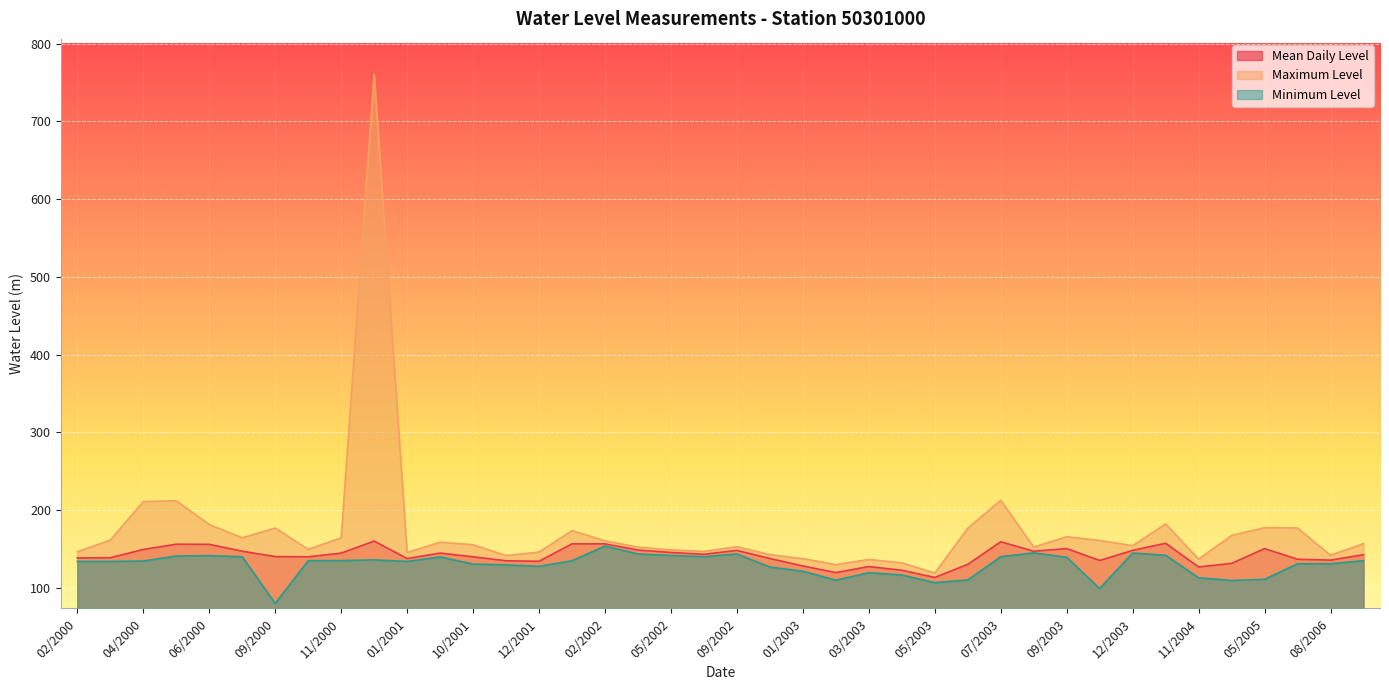

At which label is Minima closest to 116?

04/2003